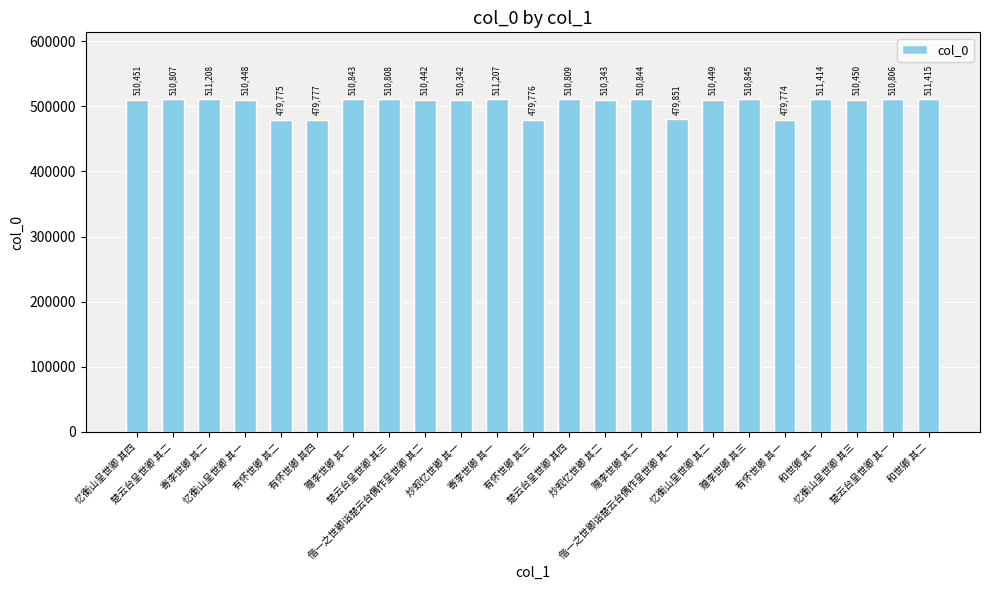

Count the number of categories in the chart.

23